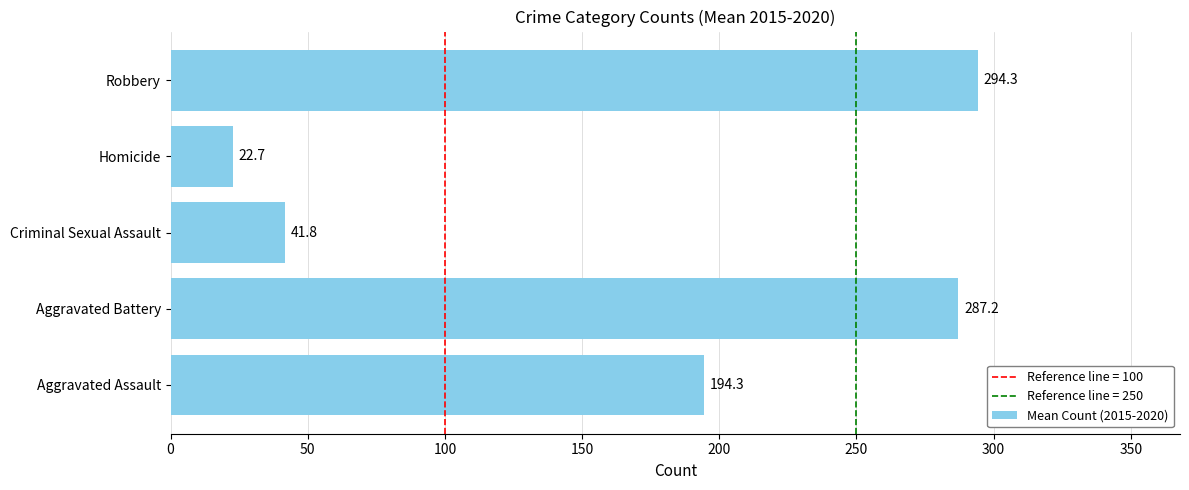

What is the average value?

168.1